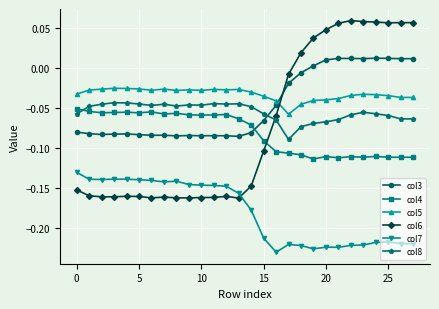

Which series has the largest range (max minus min)?

col6